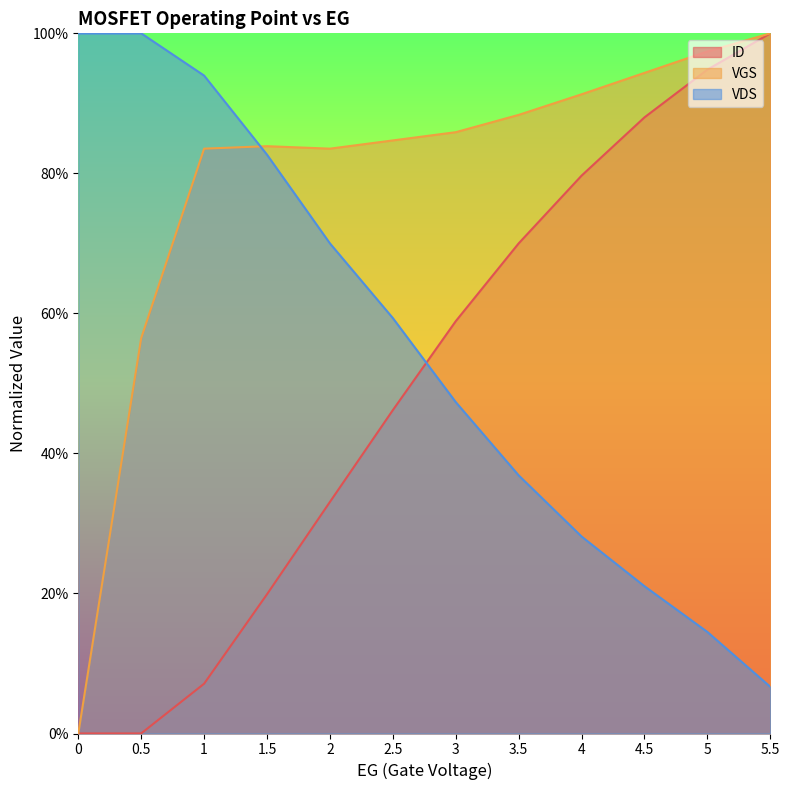

Rank the series by their average value, from lowest to highest.

ID, VDS, VGS